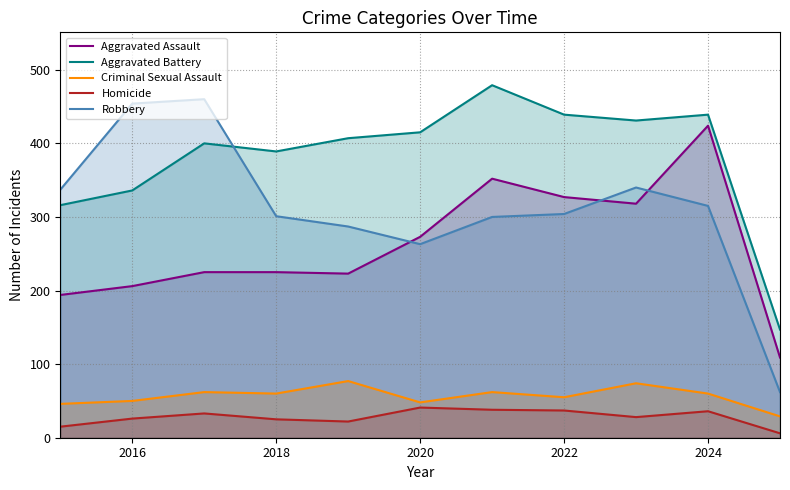

How many lines are shown in the chart?

5